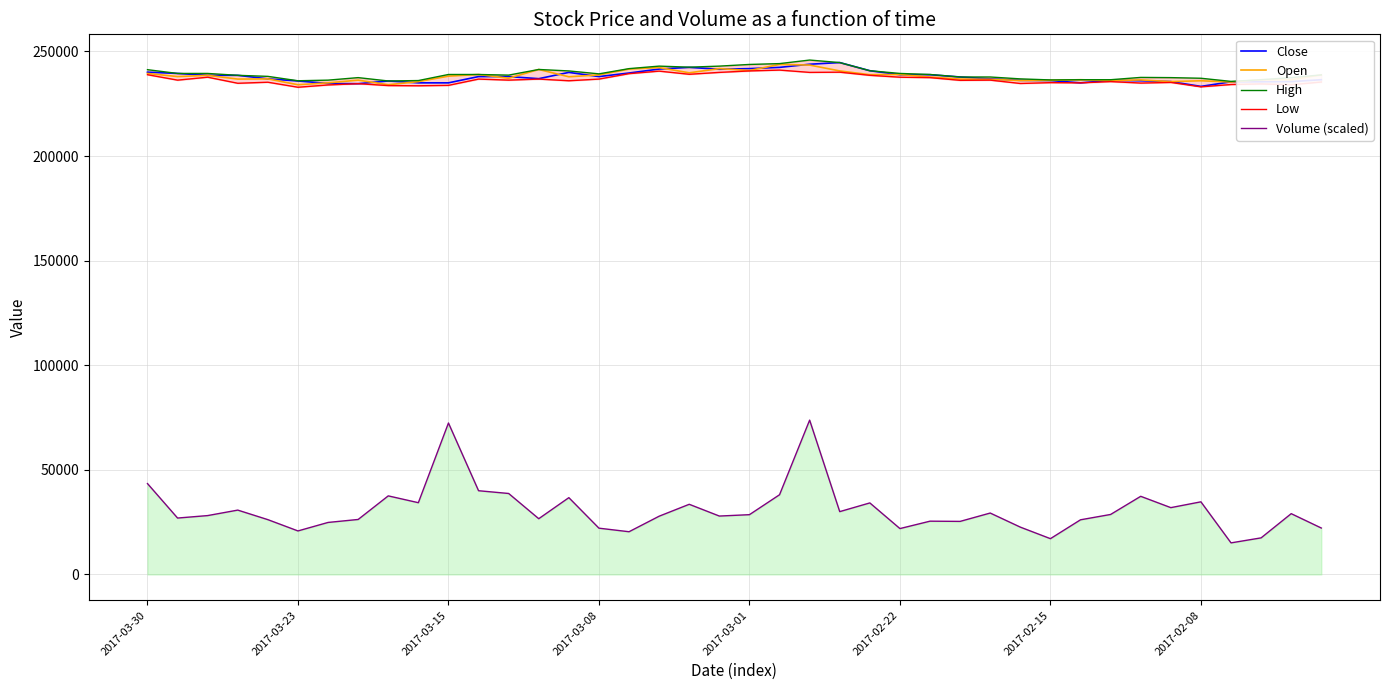

What is the lowest value of the Close series?

233300.0